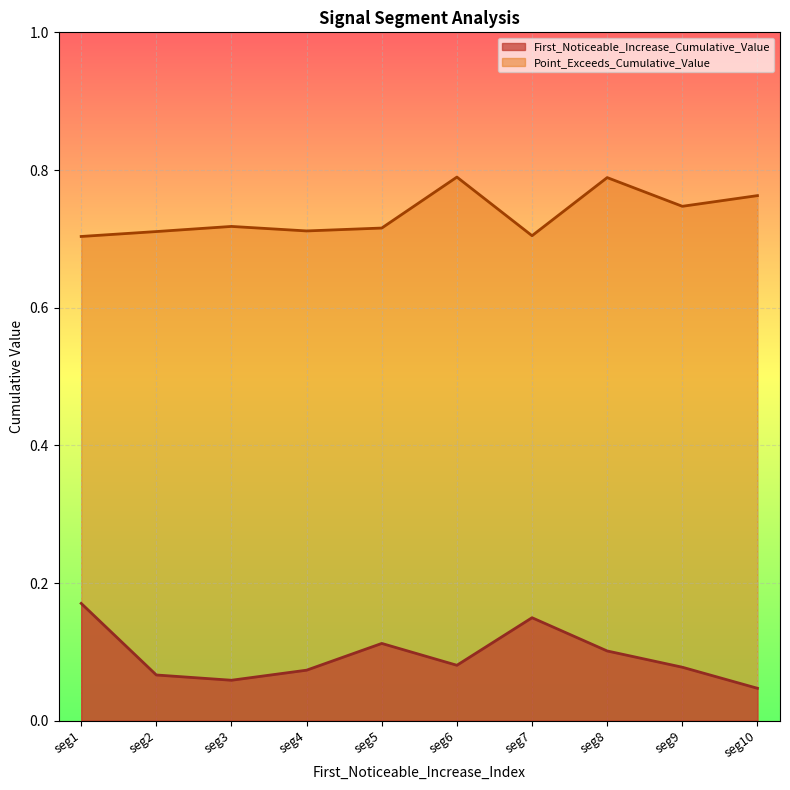

What is the sum of all Point_Exceeds_Cumulative_Value values?

7.4